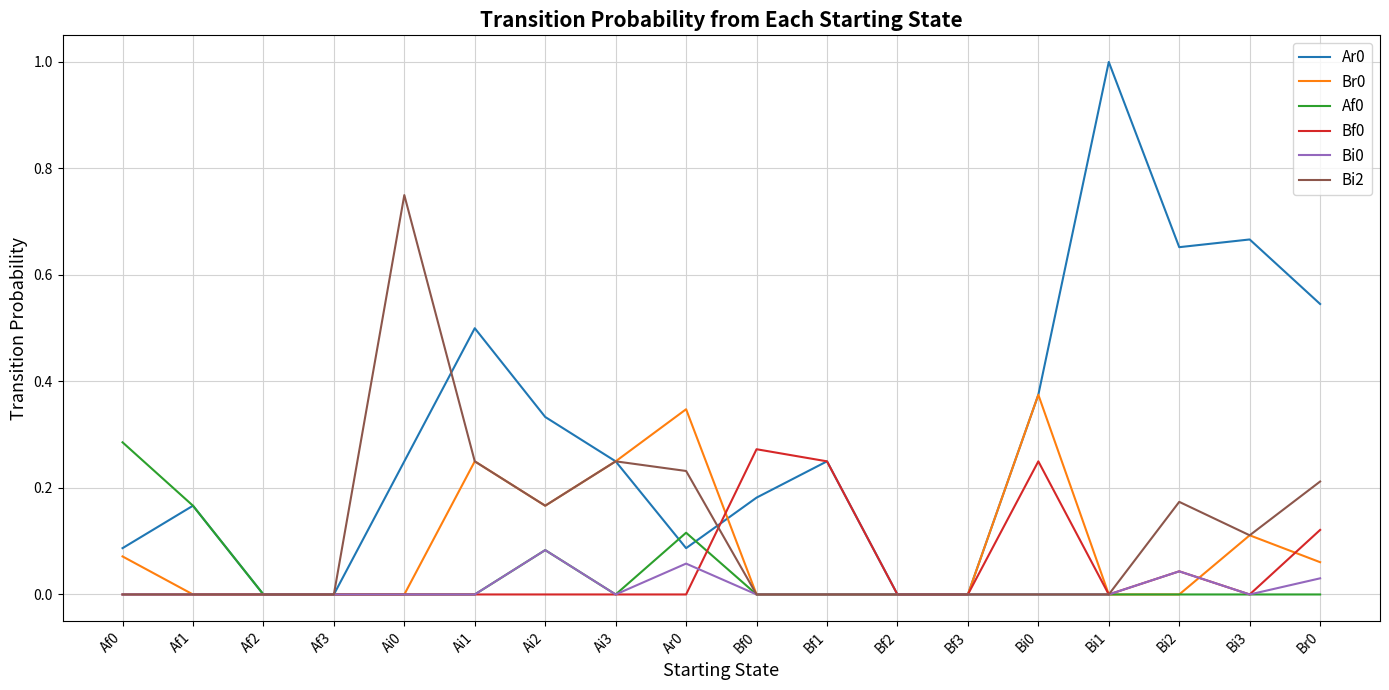

Does the chart have visible grid lines?

Yes